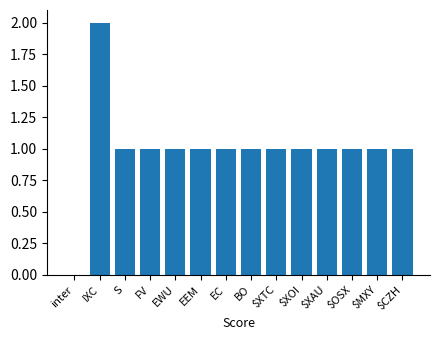

Which category has the highest value across all series?

IXC